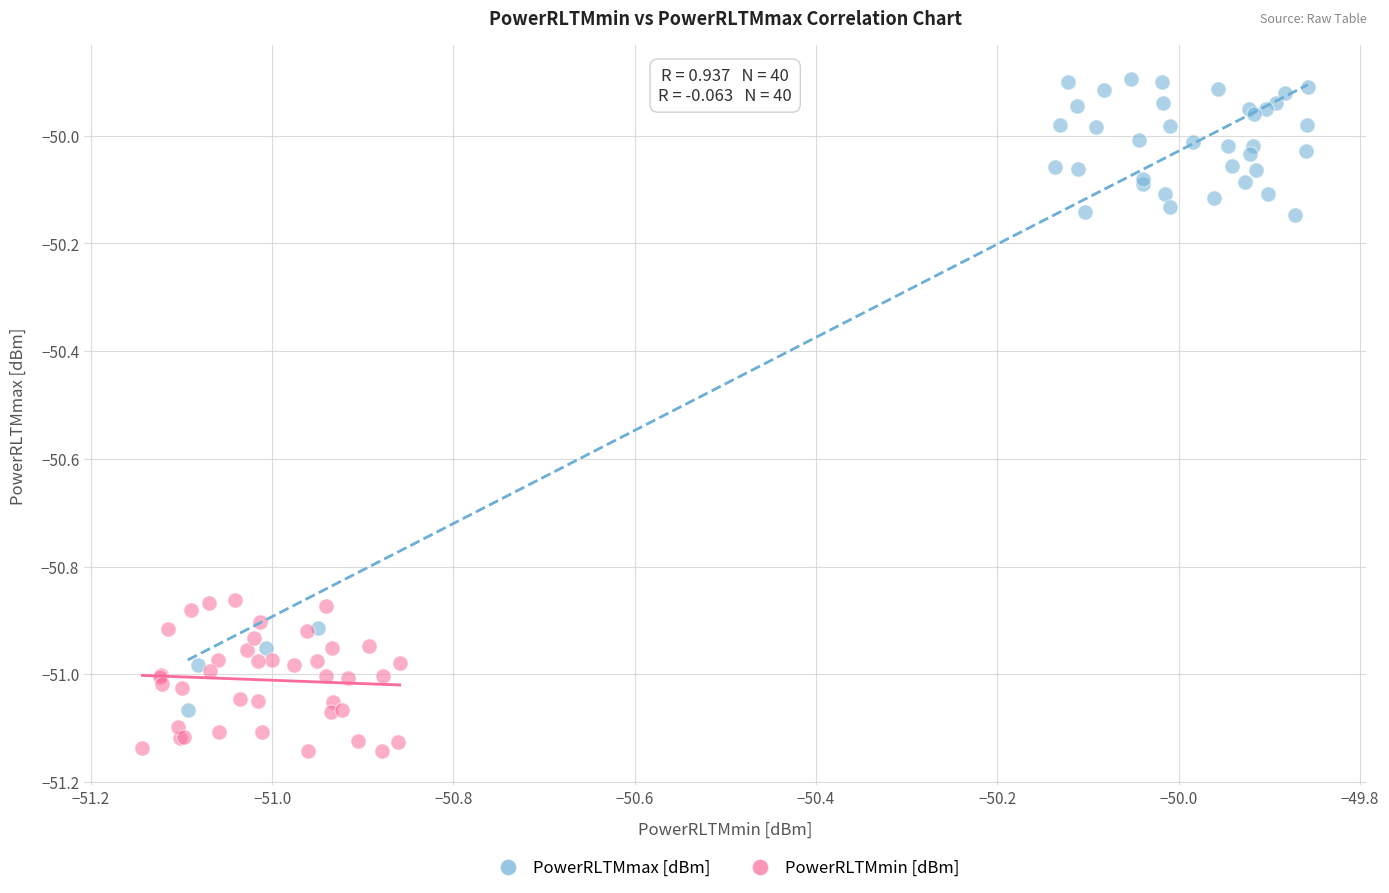

Which series reaches the maximum Y coordinate?

PowerRLTMmax [dBm]